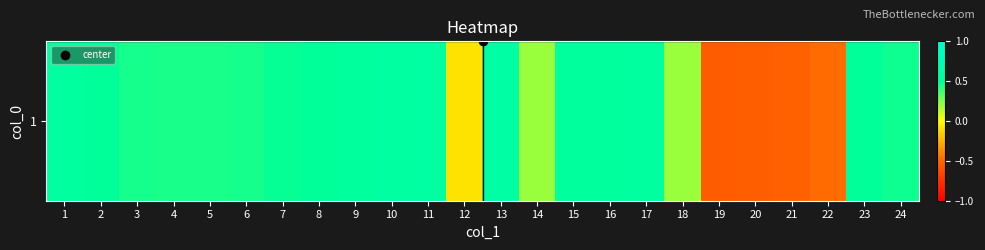

What is the average value?

0.3